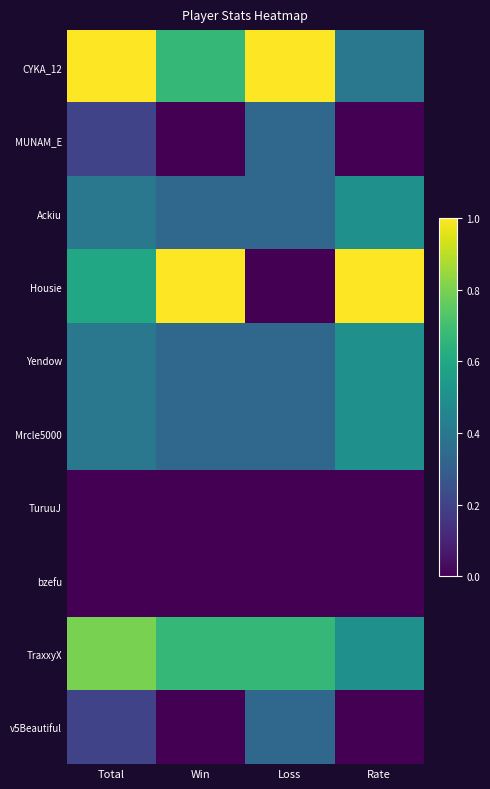

At which category is the sum across all series the highest?

Total